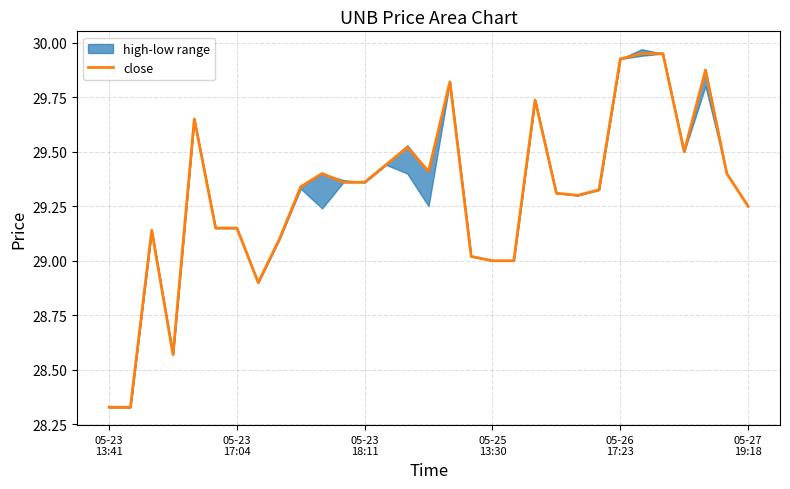

Which category has the lowest value across all series?

05-23
13:41